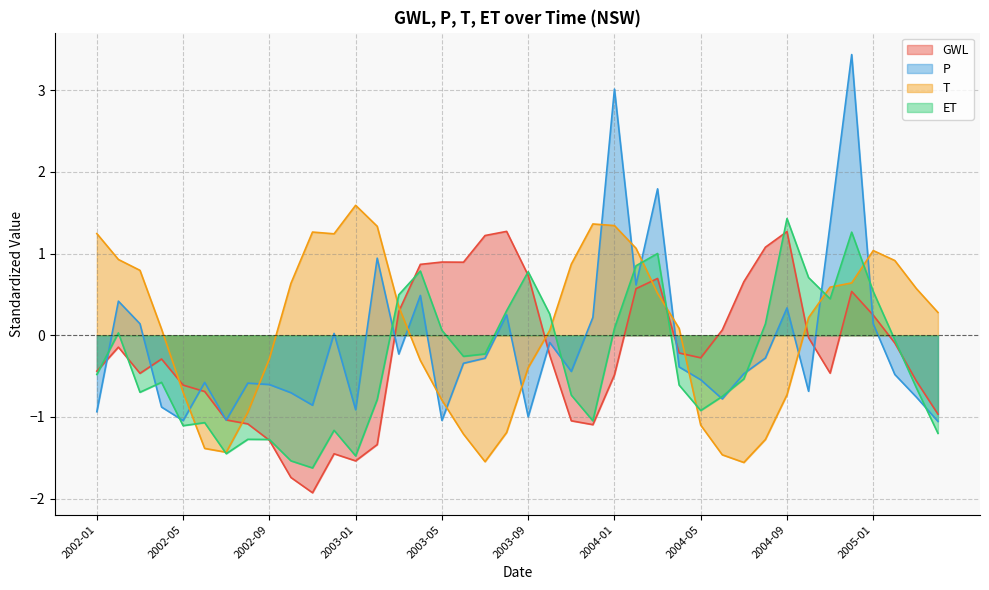

Reading right to left, transcribe all the data shown in this chart.

GWL: -1.0	-0.6	-0.1	0.2	0.5	-0.5	-0.0	1.3	1.1	0.7	0.1	-0.3	-0.2	0.7	0.6	-0.5	-1.1	-1.0	-0.2	0.7	1.3	1.2	0.9	0.9	0.9	0.3	-1.3	-1.5	-1.4	-1.9	-1.7	-1.3	-1.1	-1.0	-0.7	-0.6	-0.3	-0.5	-0.1	-0.4
P: -1.1	-0.8	-0.5	0.1	3.4	1.4	-0.7	0.3	-0.3	-0.5	-0.8	-0.5	-0.4	1.8	0.6	3.0	0.2	-0.4	-0.1	-1.0	0.3	-0.3	-0.3	-1.0	0.5	-0.2	0.9	-0.9	0.0	-0.9	-0.7	-0.6	-0.6	-1.0	-0.6	-1.0	-0.9	0.1	0.4	-0.9
T: 0.3	0.6	0.9	1.0	0.6	0.6	0.2	-0.7	-1.3	-1.6	-1.5	-1.1	0.1	0.5	1.1	1.3	1.4	0.9	0.1	-0.4	-1.2	-1.5	-1.2	-0.8	-0.3	0.3	1.3	1.6	1.2	1.3	0.6	-0.3	-0.9	-1.4	-1.4	-0.7	0.1	0.8	0.9	1.2
ET: -1.2	-0.6	-0.1	0.5	1.3	0.4	0.7	1.4	0.1	-0.5	-0.7	-0.9	-0.6	1.0	0.9	0.1	-1.0	-0.7	0.3	0.8	0.3	-0.2	-0.3	0.1	0.8	0.5	-0.8	-1.5	-1.2	-1.6	-1.5	-1.3	-1.3	-1.4	-1.1	-1.1	-0.6	-0.7	0.0	-0.5